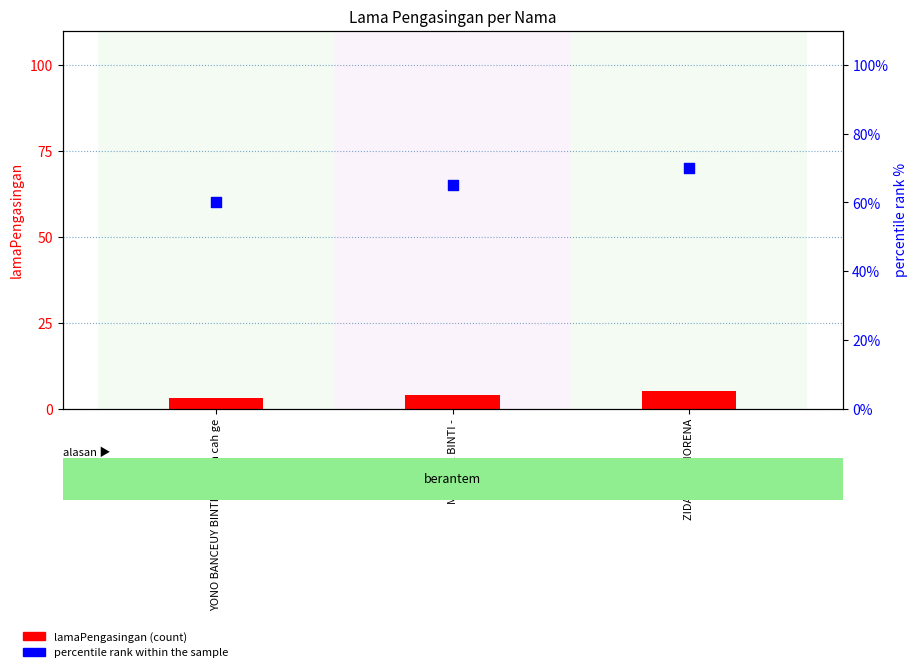

Which series reaches the maximum Y coordinate?

percentile rank within the sample